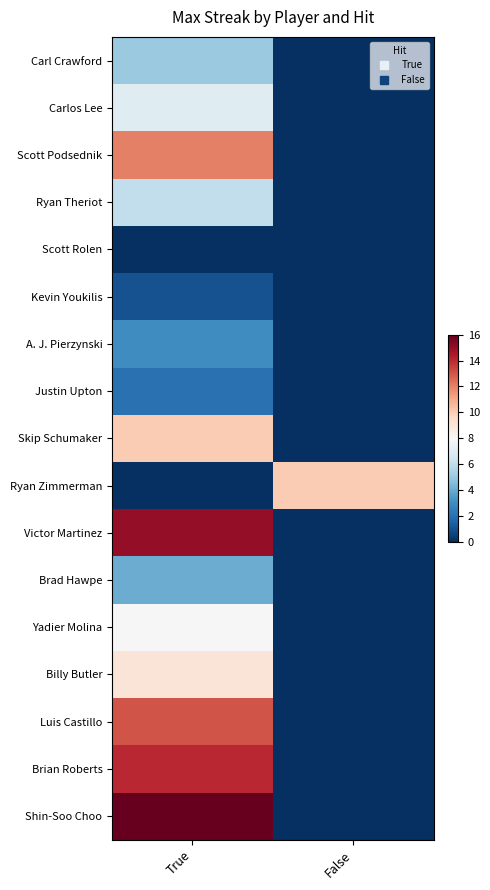

What is the difference between the highest and lowest values at True?

16